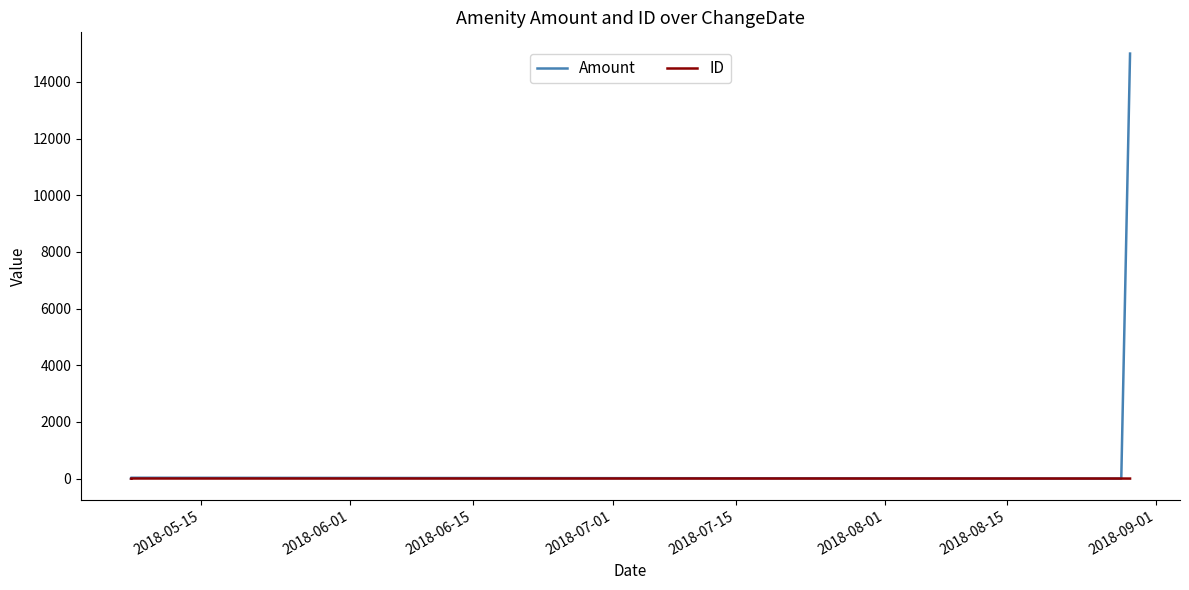

At which category does Amount reach its first local peak?

2018-06-01